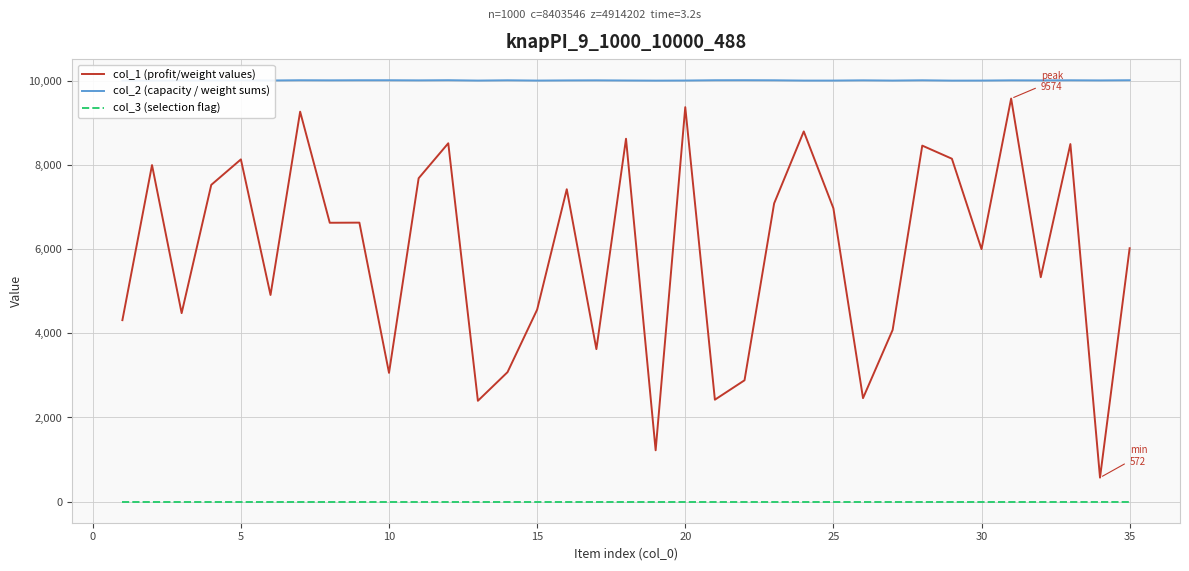

True or false: col_1 (profit/weight values) and col_3 (selection flag) intersect in this chart.

False